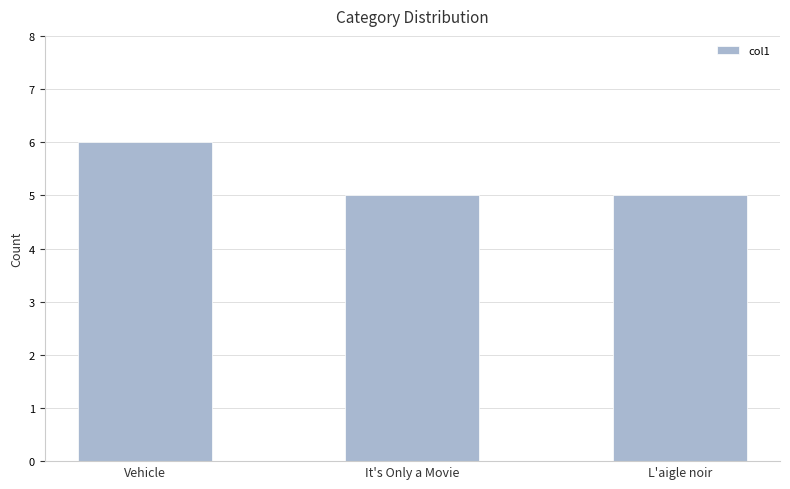

What is the label of the 2nd bar from the left?

It's Only a Movie